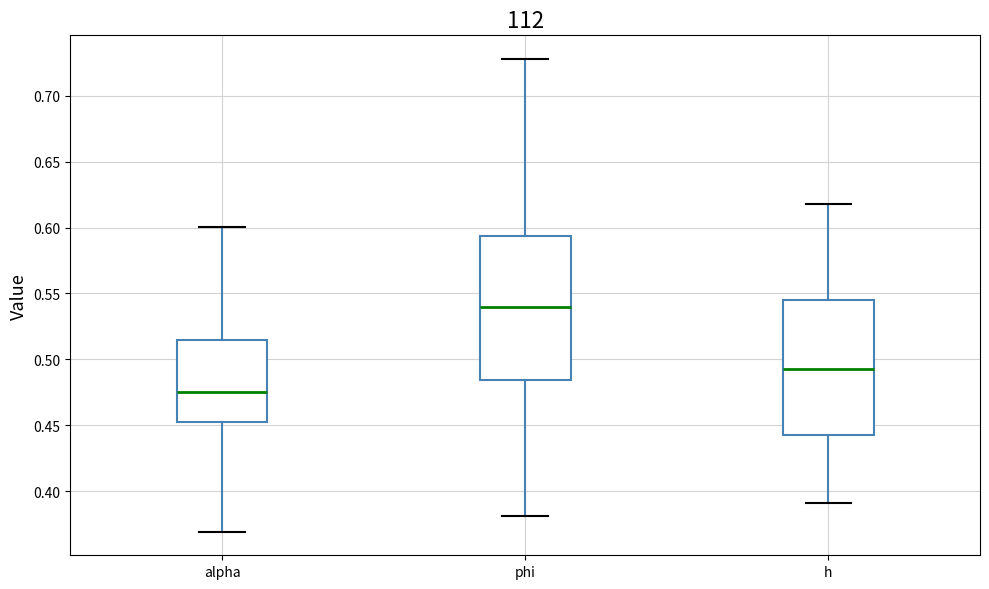

Reading left to right, read every box against the y-axis: the position of its median line, the range the box covers, and the ends of its whiskers. The values are not printed on the chart, so give them approximately, as read against the axis.

alpha: median 0.475, box 0.455 to 0.515, whiskers 0.370 to 0.600
phi: median 0.540, box 0.485 to 0.595, whiskers 0.380 to 0.730
h: median 0.495, box 0.445 to 0.545, whiskers 0.390 to 0.620